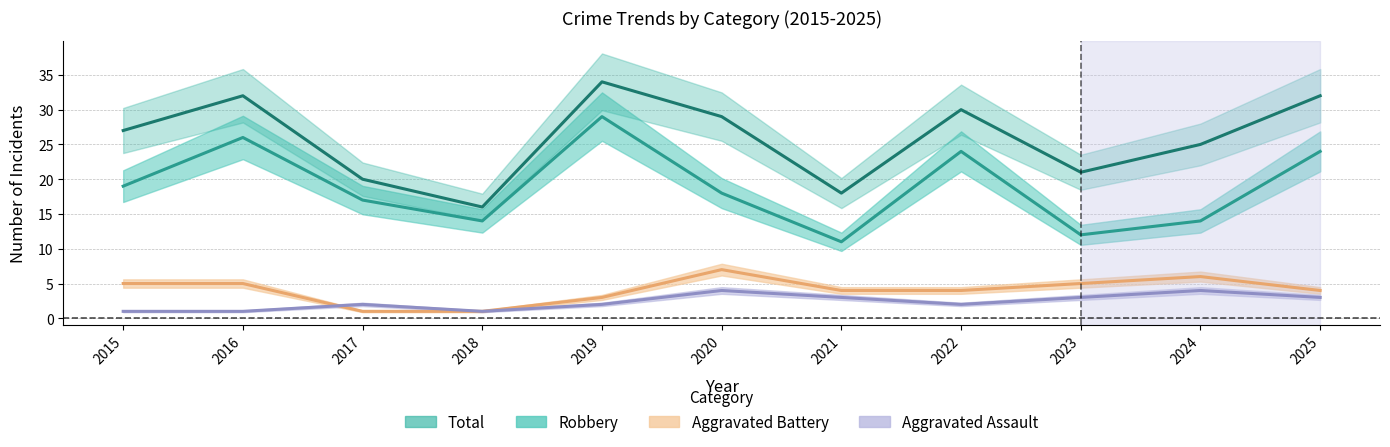

What is the greatest value displayed?

34